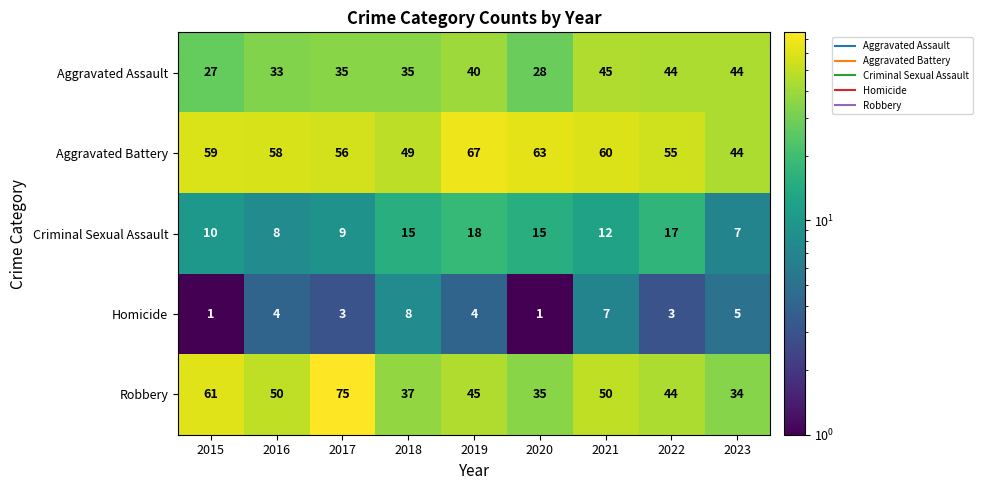

Between 2022 and 2023, which series saw the biggest shift?

Aggravated Battery